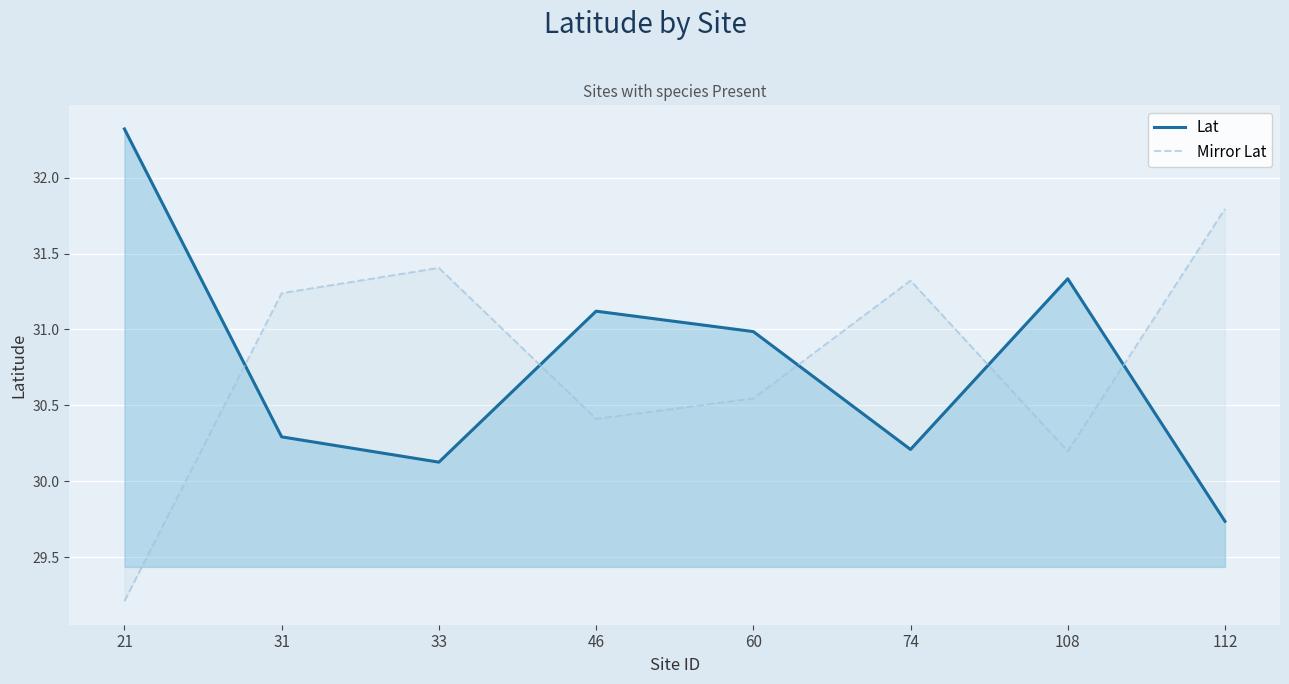

What is the total value across all series at 60?

61.5